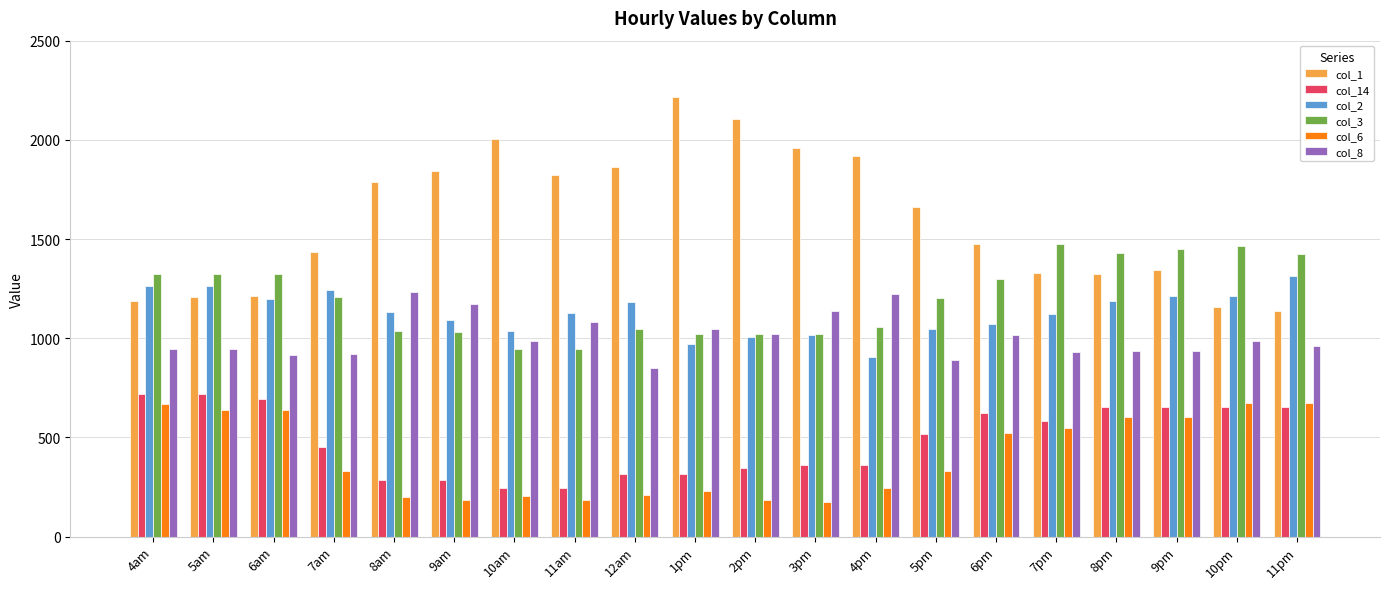

At which label does col_3 first exceed 1206?

4am